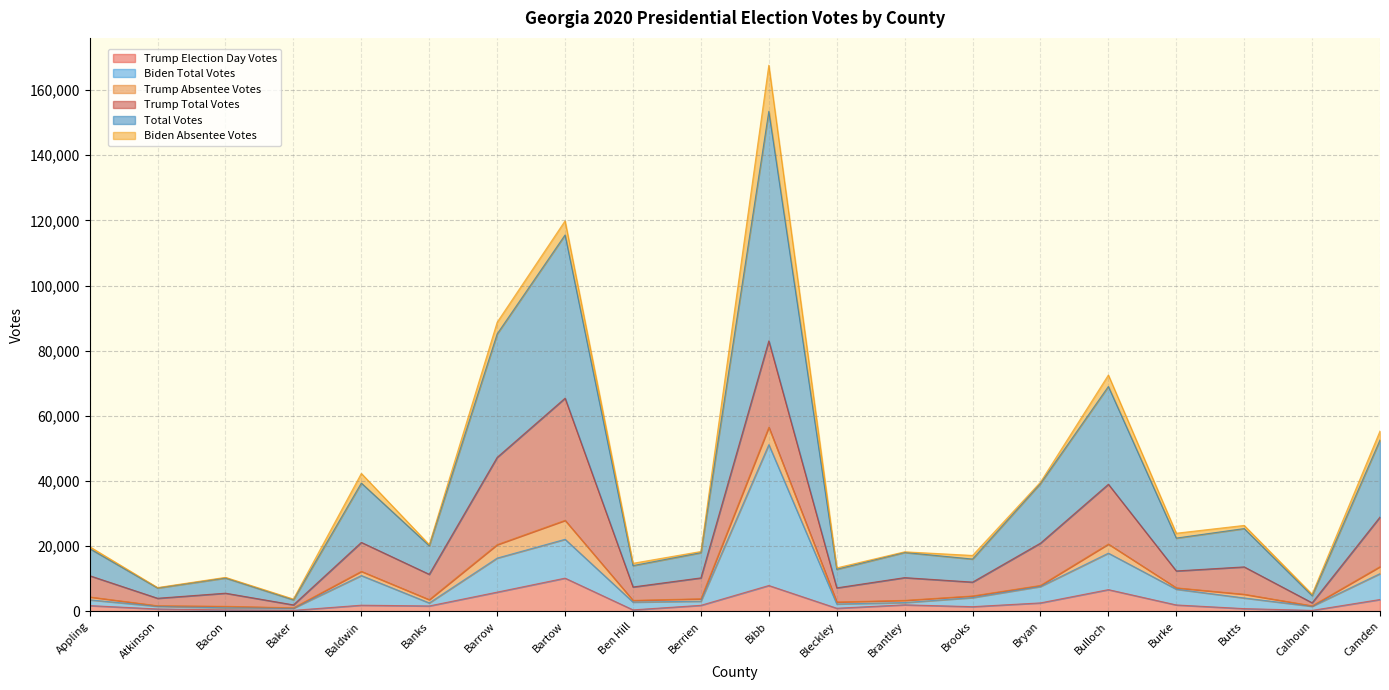

What is the highest value of the Trump Election Day Votes series?

10179